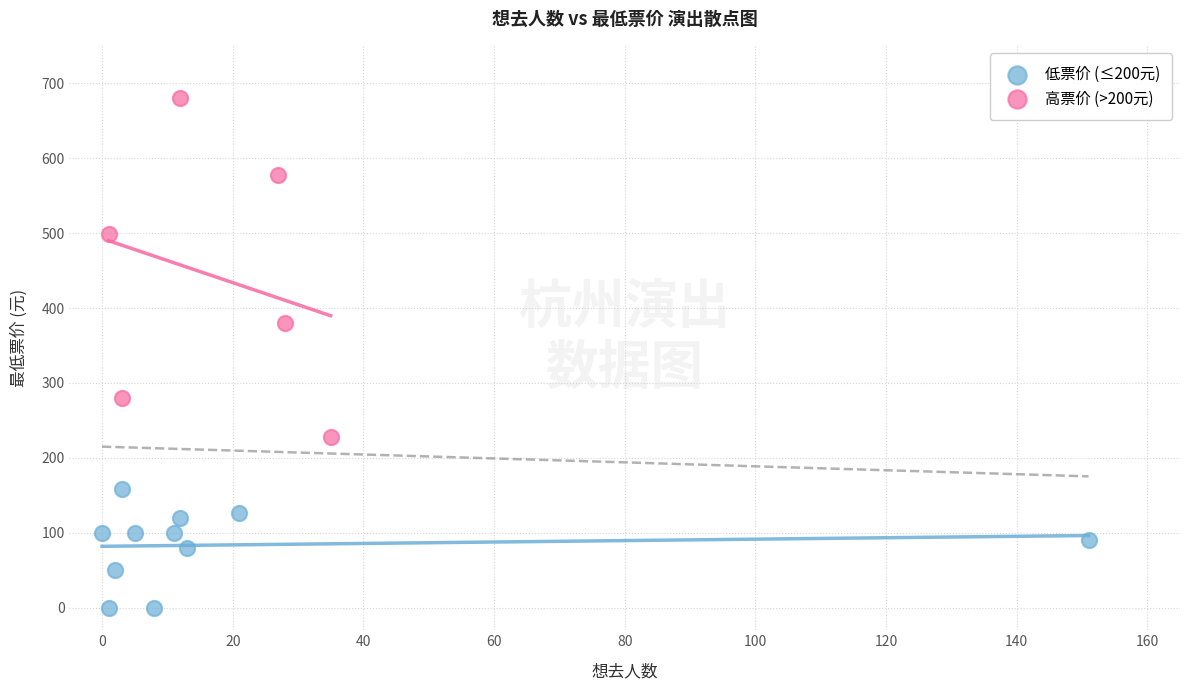

Which series reaches the maximum Y coordinate?

高票价 (>200元)